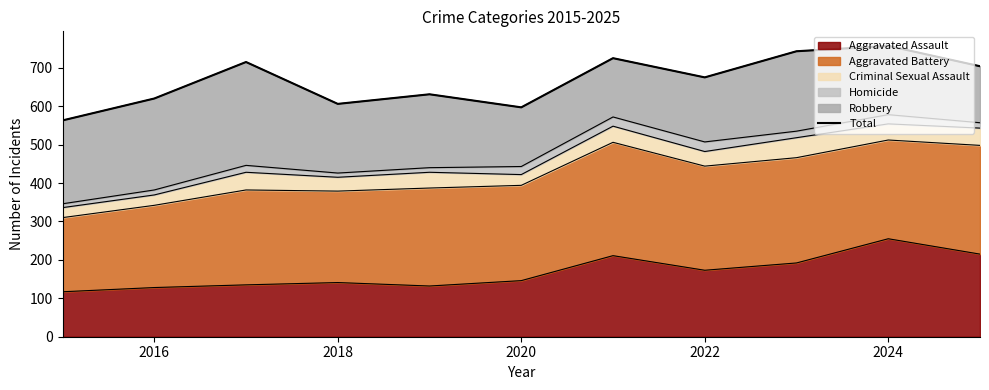

What is the lowest value of the Aggravated Assault series?

117